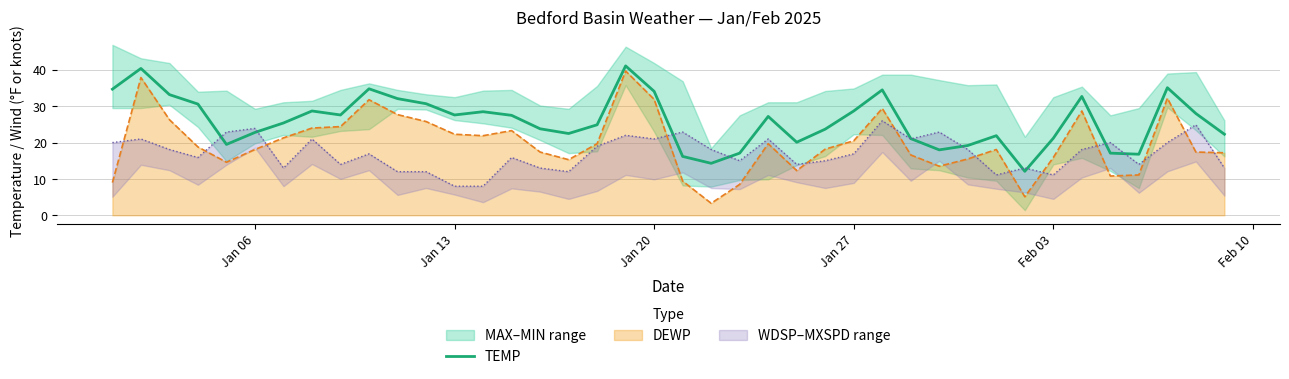

What is the sum of all values?

1037.8